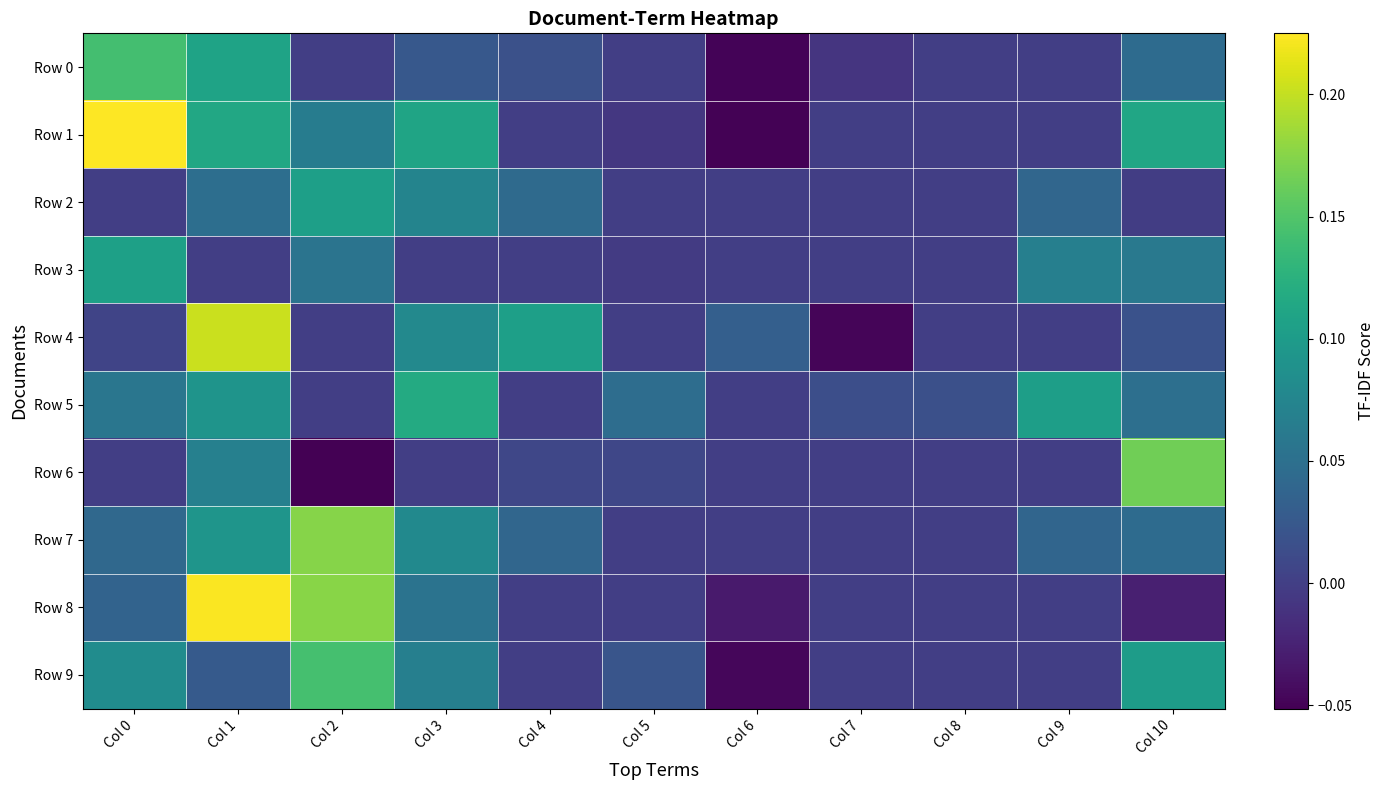

Which label corresponds to the smallest value in the chart?

Col 2